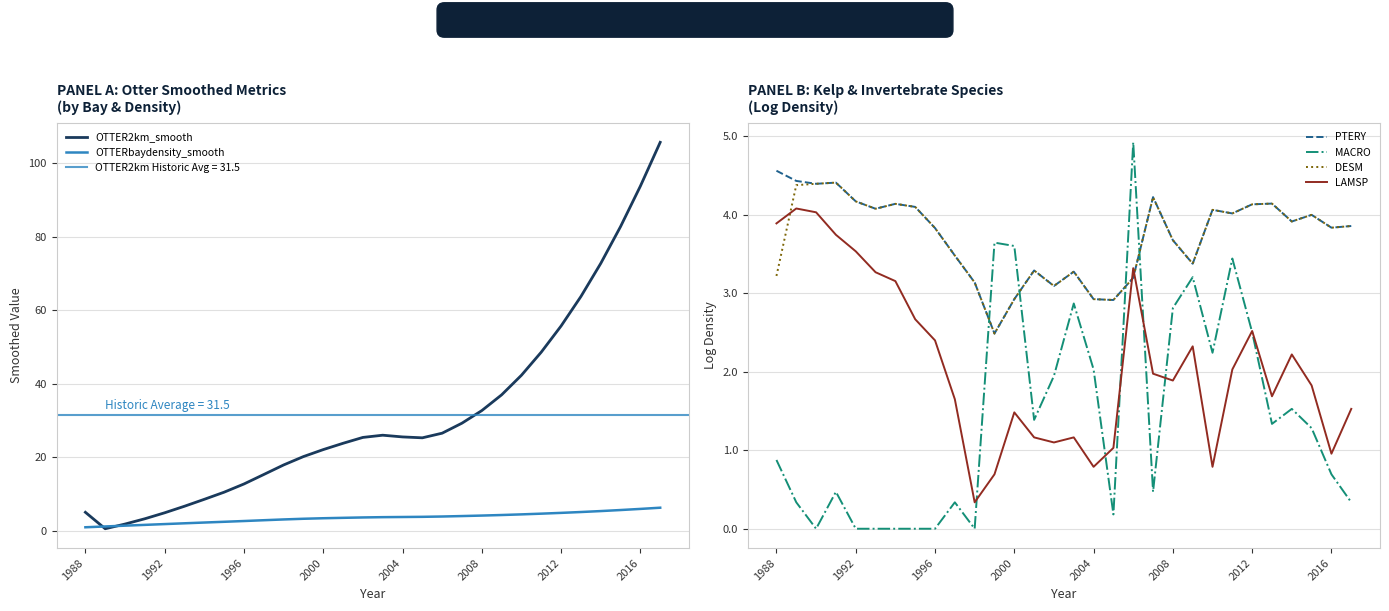

True or false: PTERY has more than 2 points higher than both neighbors.

True